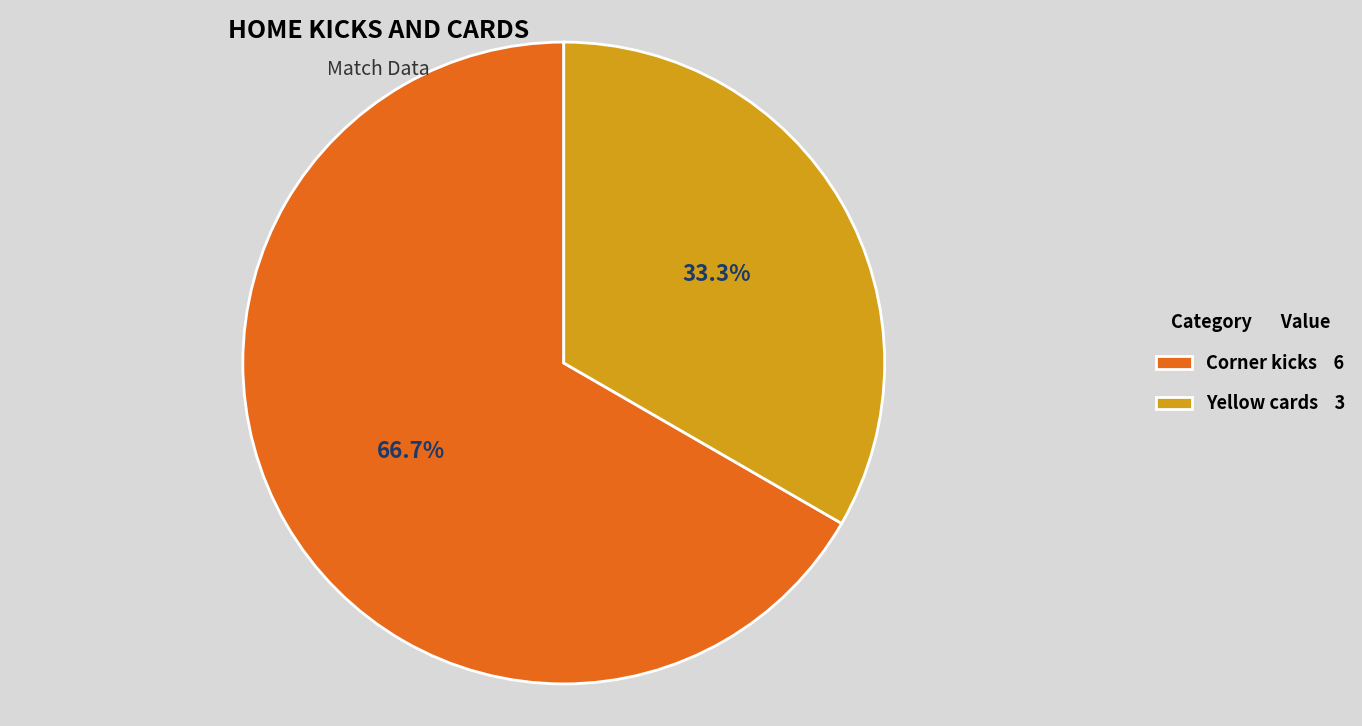

Approximately how many times larger is the value at Corner kicks compared to Yellow cards?

2.0